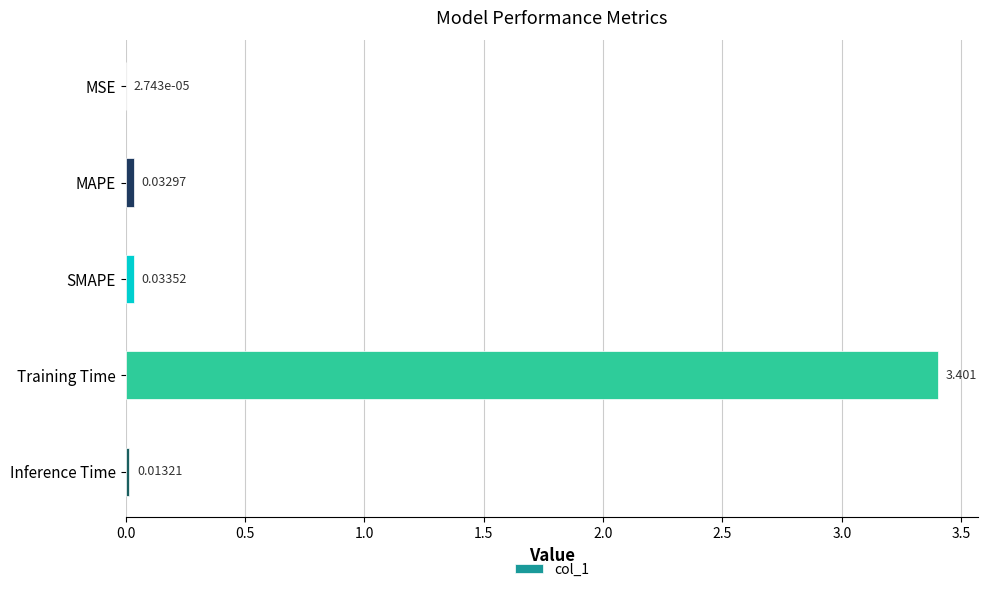

Which label corresponds to the largest value in the chart?

Training Time